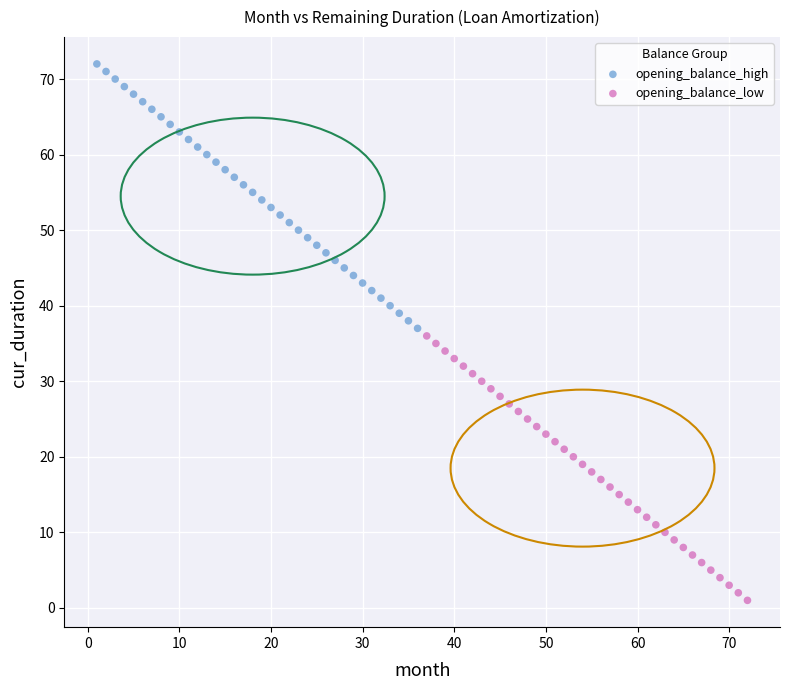

Which series contains the highest Y value?

opening_balance_high